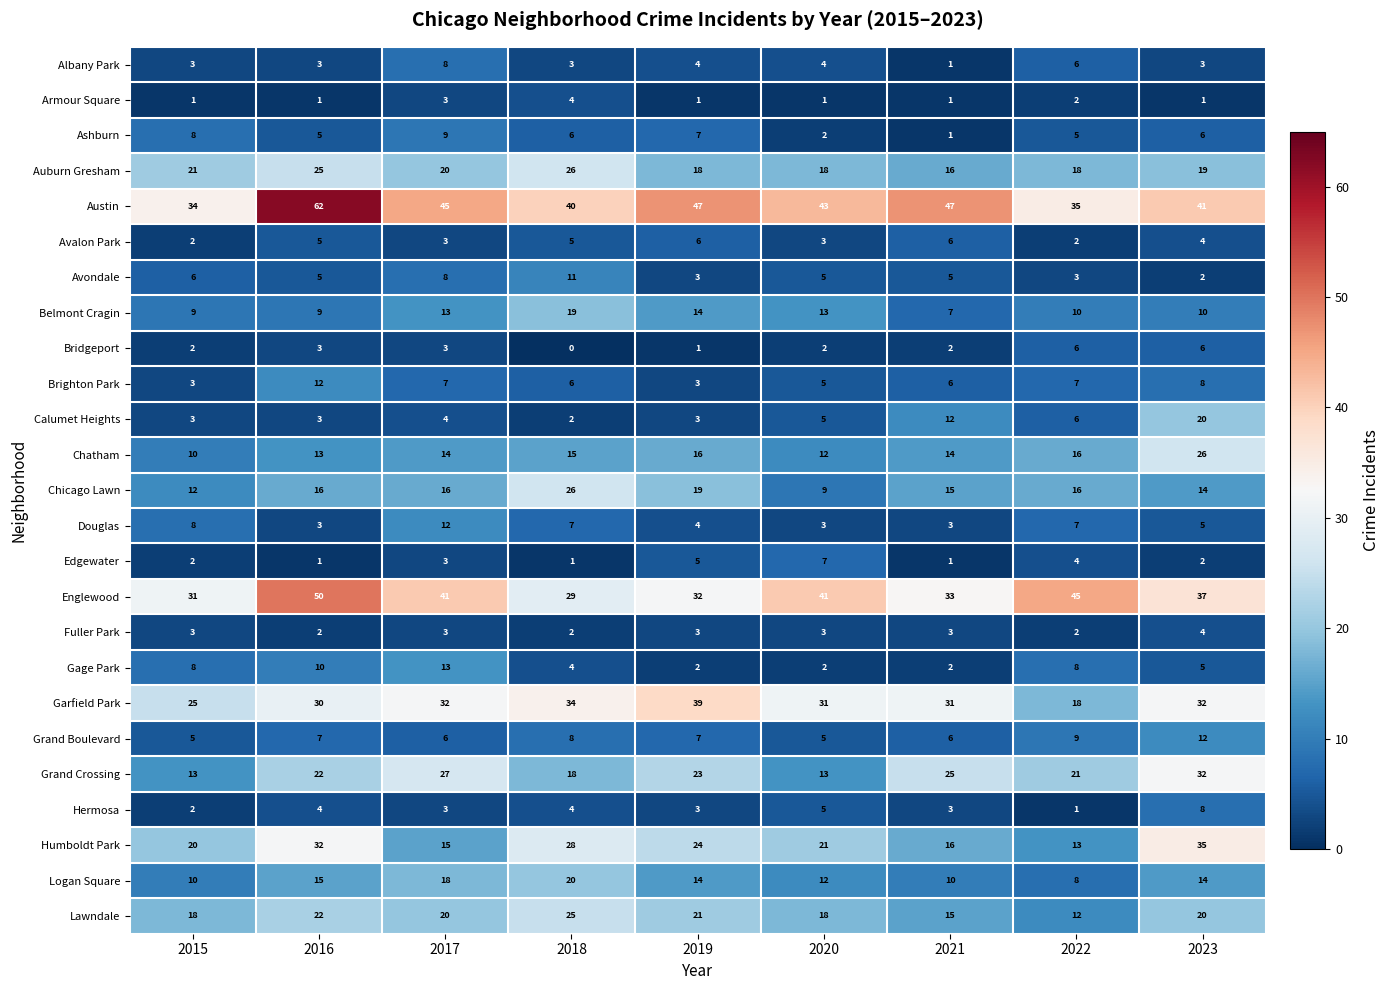

The value of Avalon Park at 2017 is 3. True or false?

True